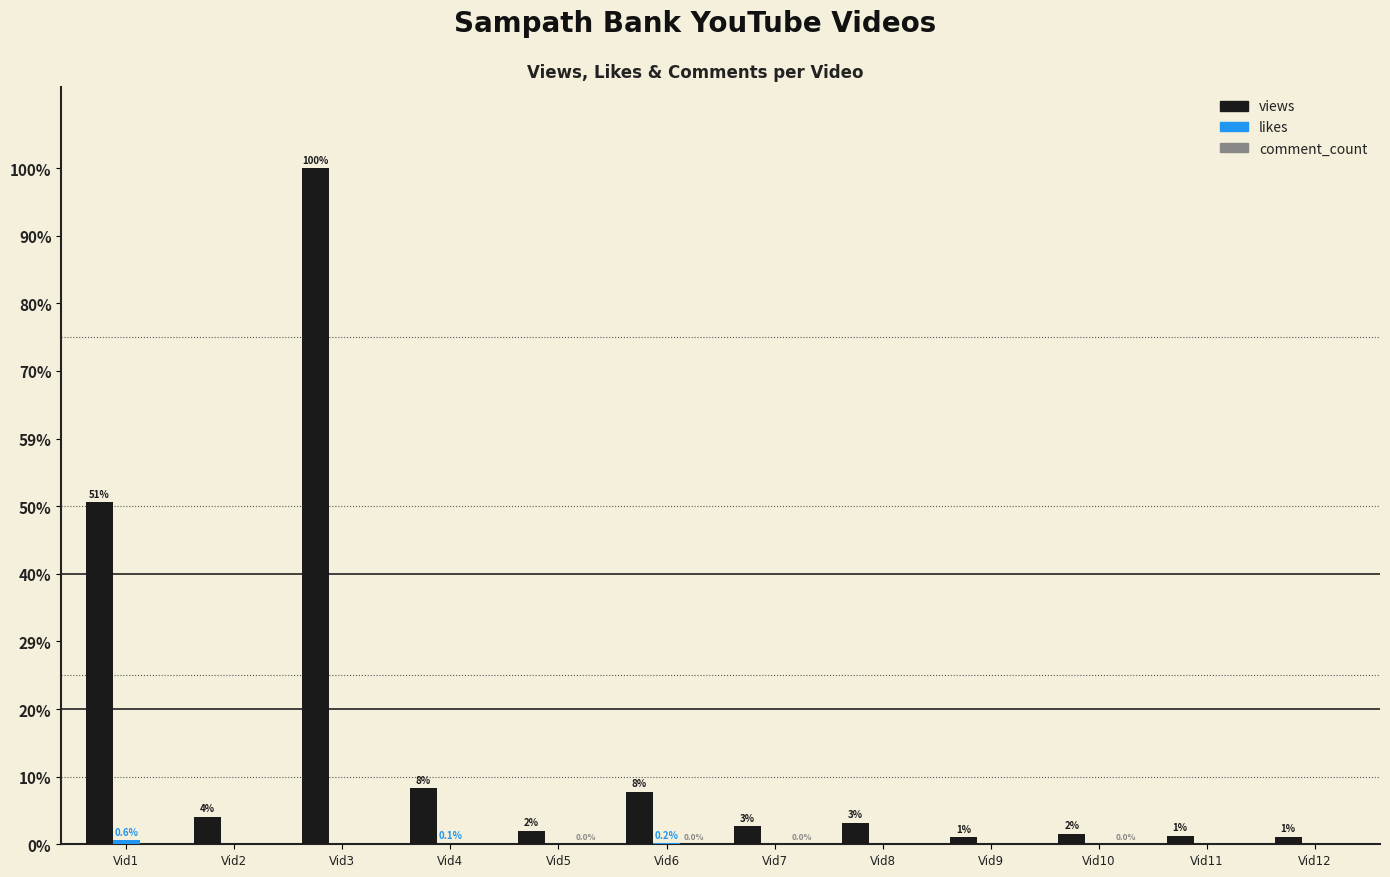

What is the difference between the comment_count values at Vid1 and Vid2?

34